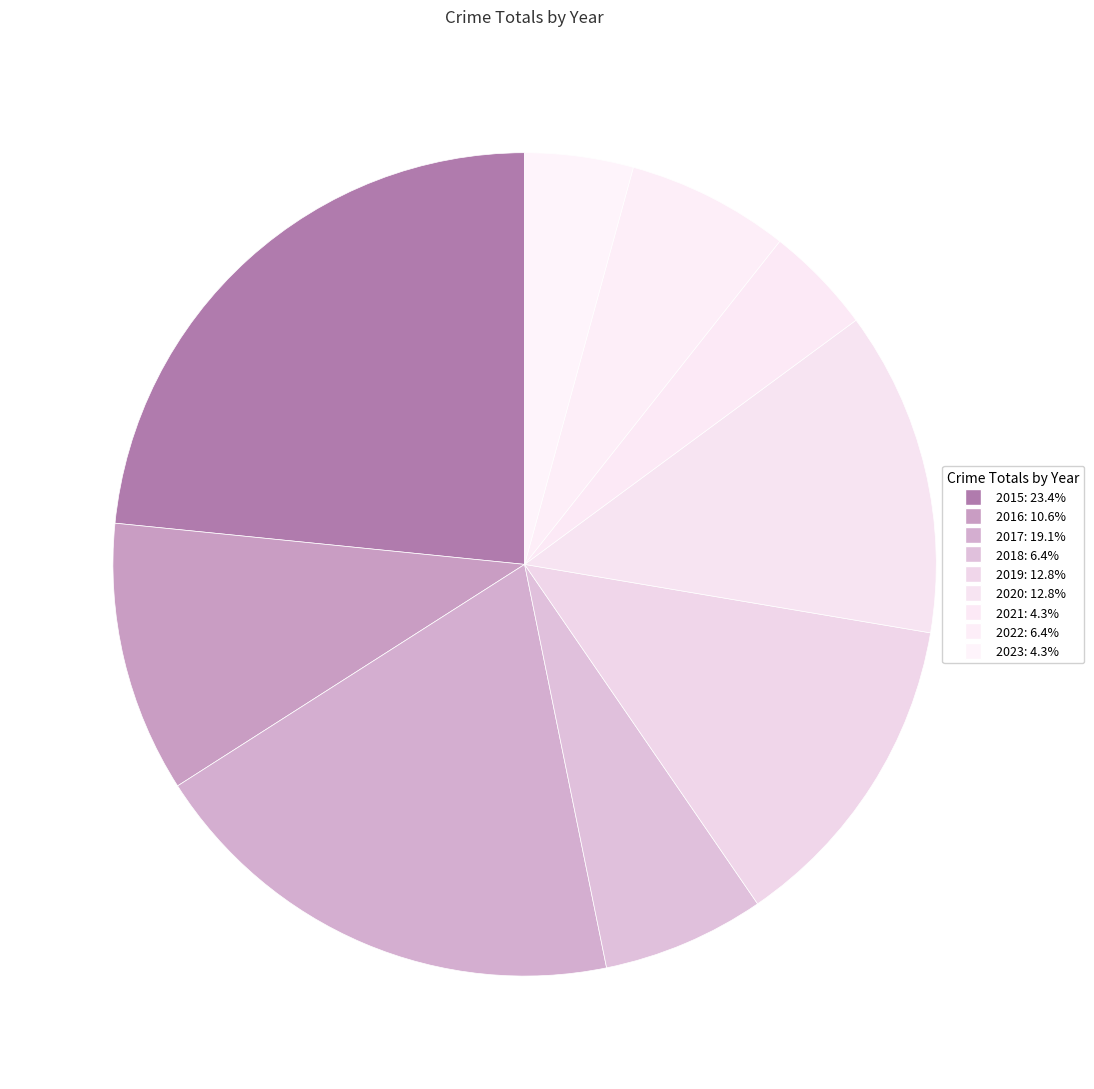

Count the number of slices in the pie.

9